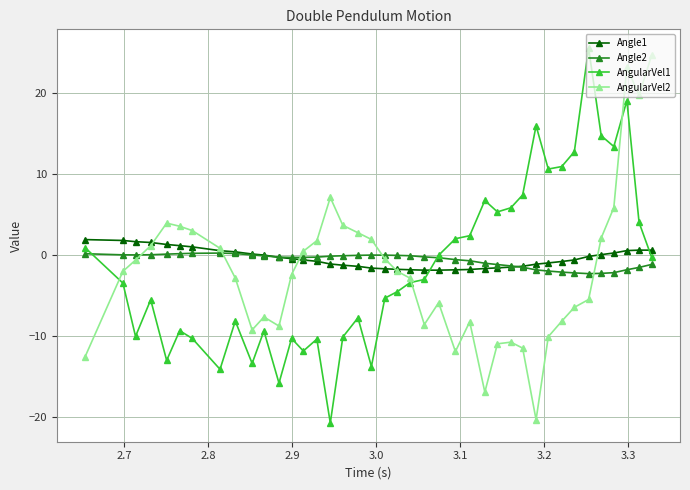

At how many categories does at least one series exceed 9?

10